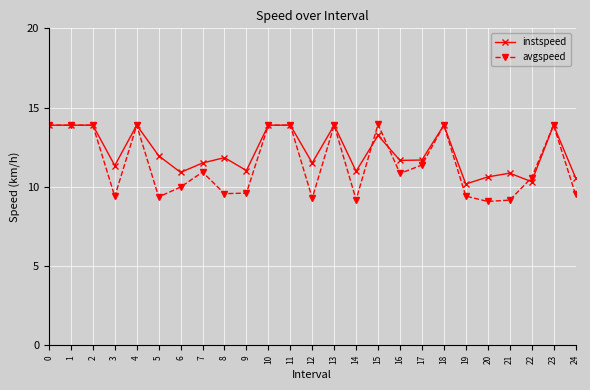

What is the smallest value displayed?

9.1